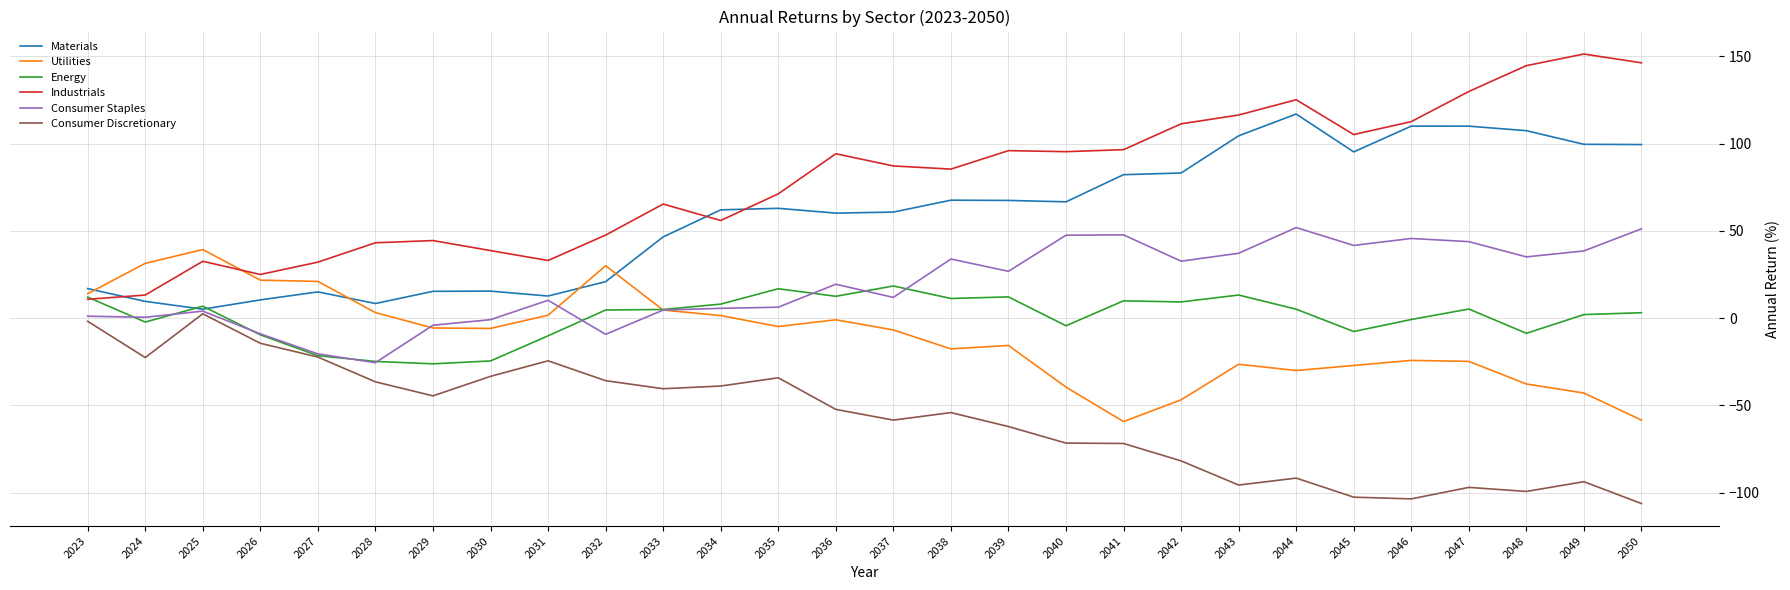

True or false: Utilities and Consumer Discretionary cross at least once.

False